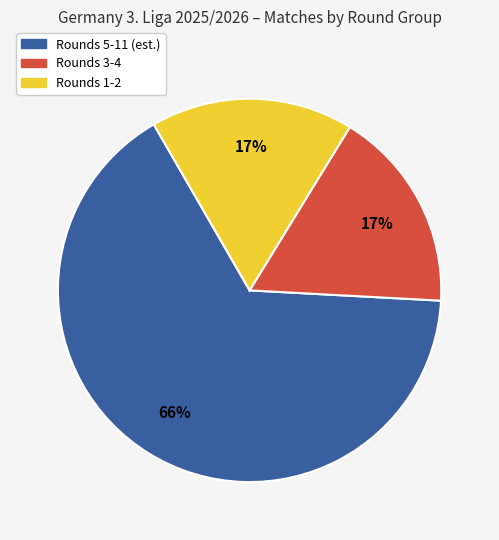

To the nearest percent, what is the average slice percentage?

33%